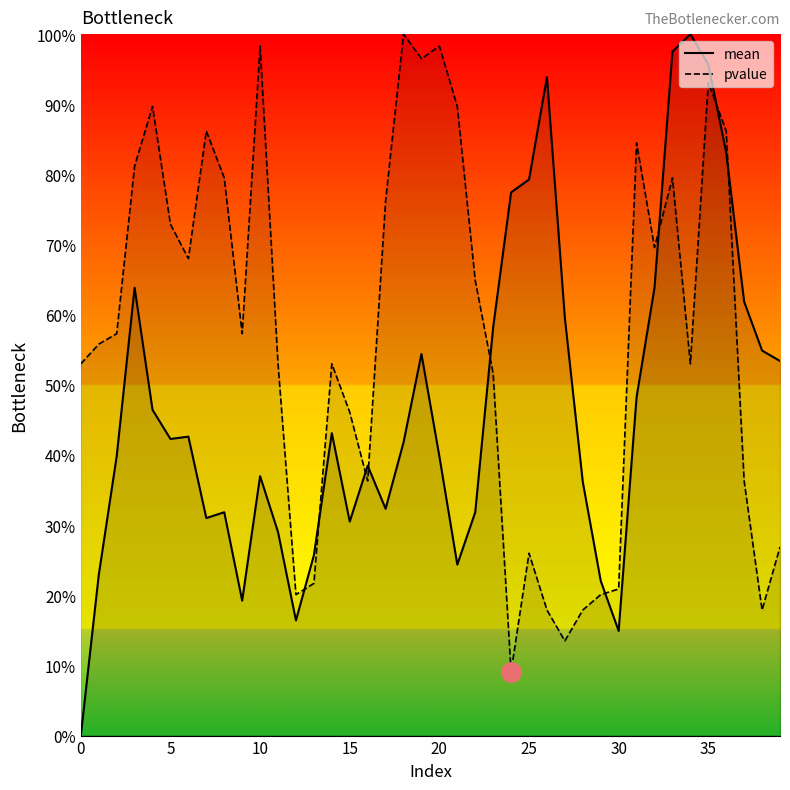

After their last crossing, which series has the higher values: pvalue or mean?

mean